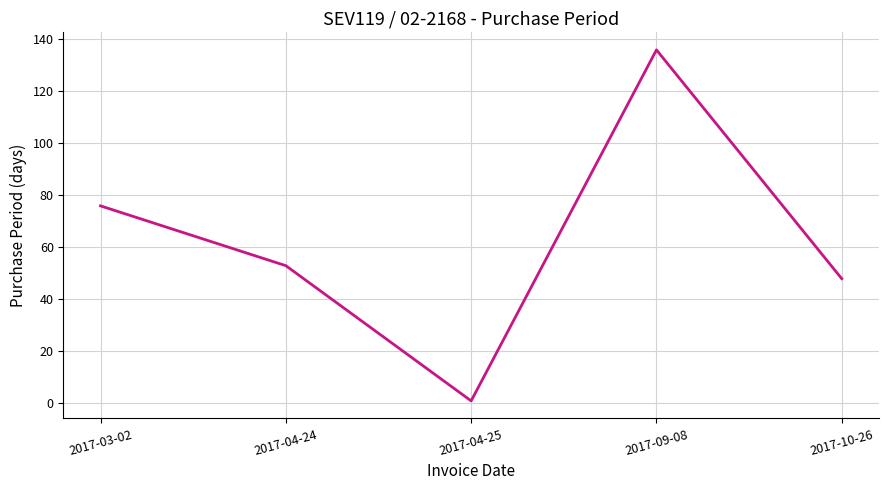

How many interior local valleys (lower than both neighbors) does the data have?

1